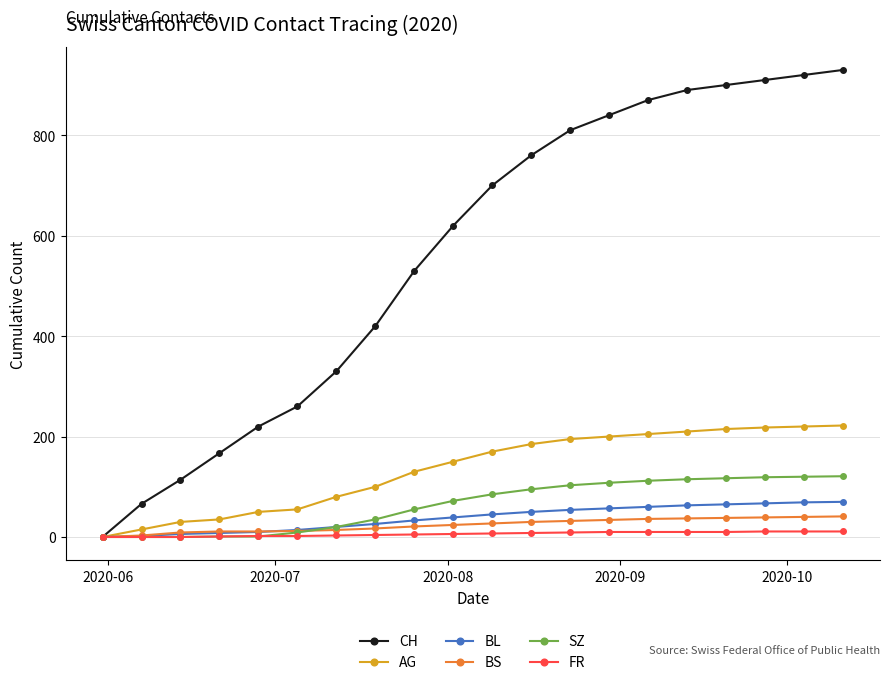

How many categories are shown in the chart?

20